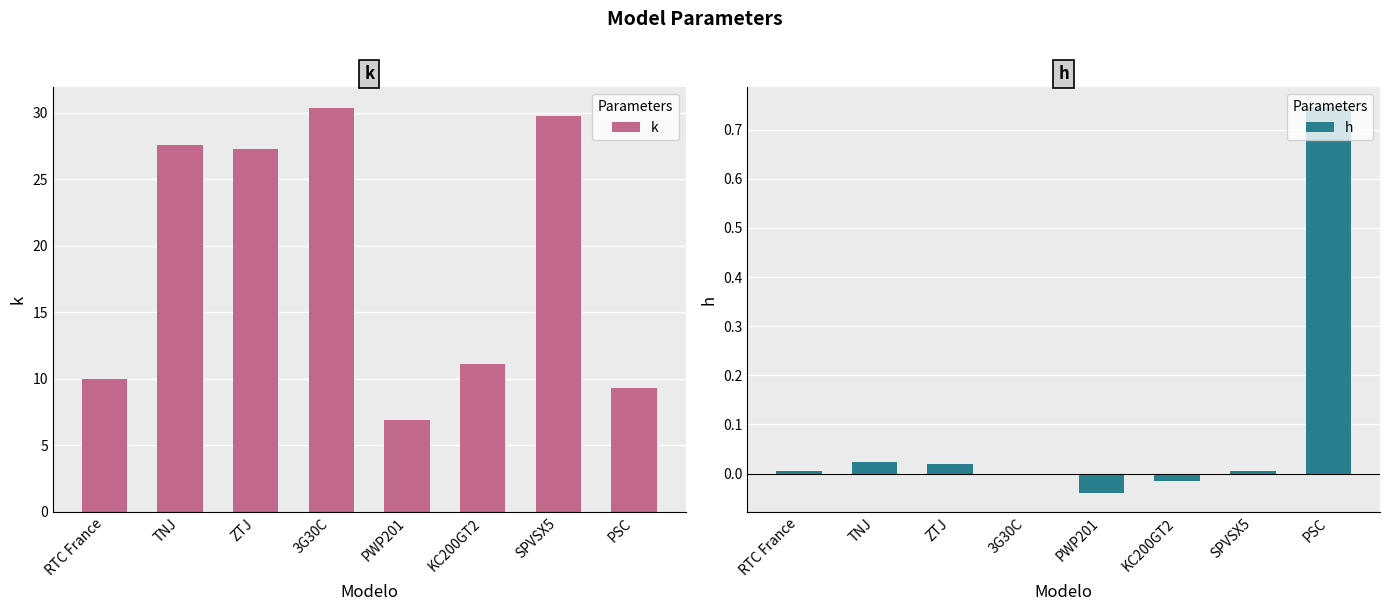

At which label does k first exceed 27?

TNJ